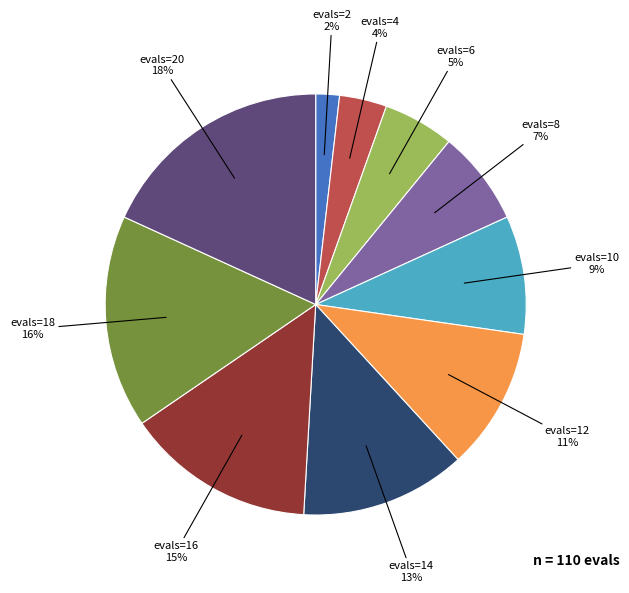

Does any single category account for the majority?

No